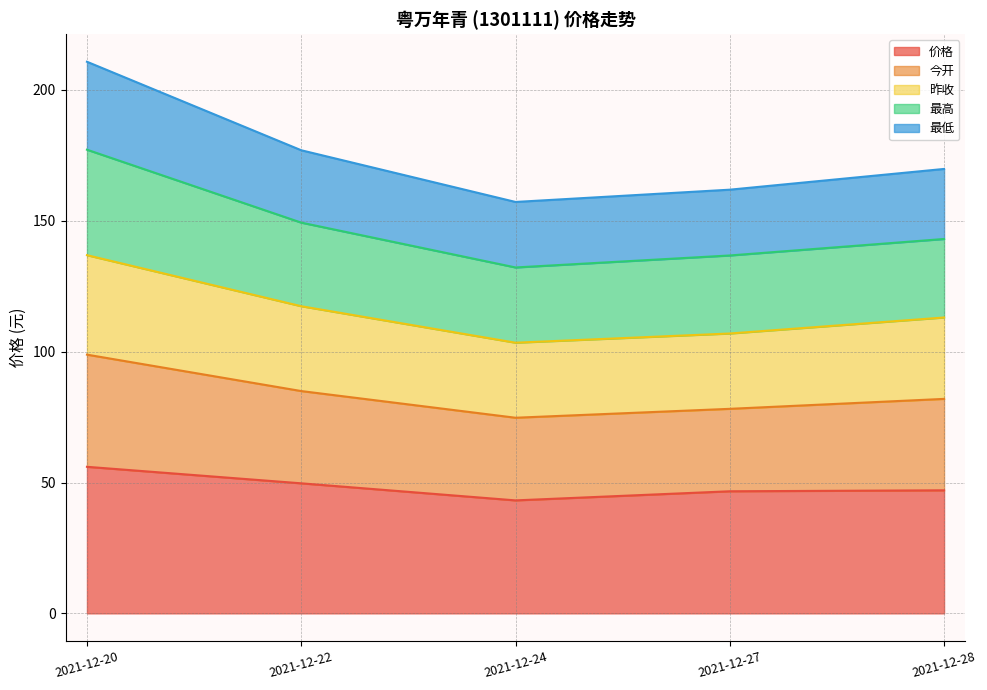

What is the lowest value of the 价格 series?

43.2